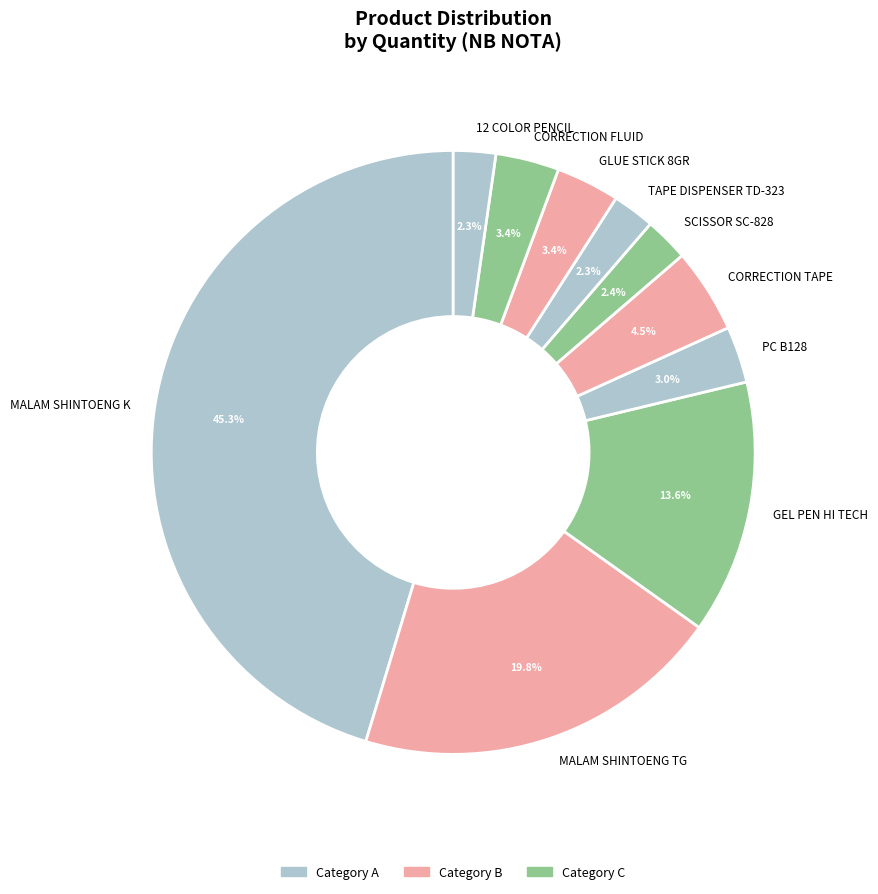

Which has a higher value, MALAM SHINTOENG TG or GLUE STICK 8GR?

MALAM SHINTOENG TG